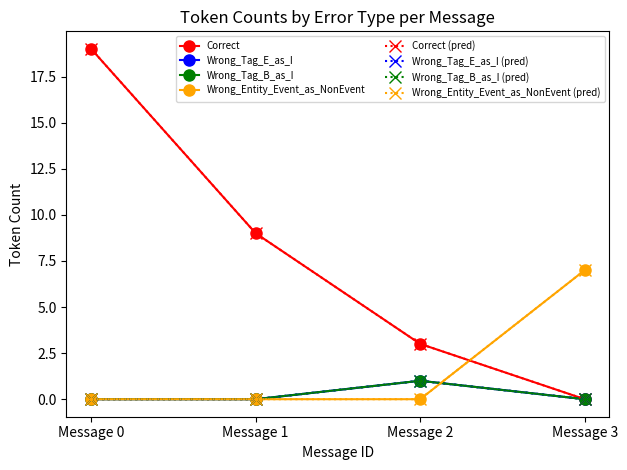

True or false: Wrong_Tag_B_as_I has more than 0 interior local peaks.

True